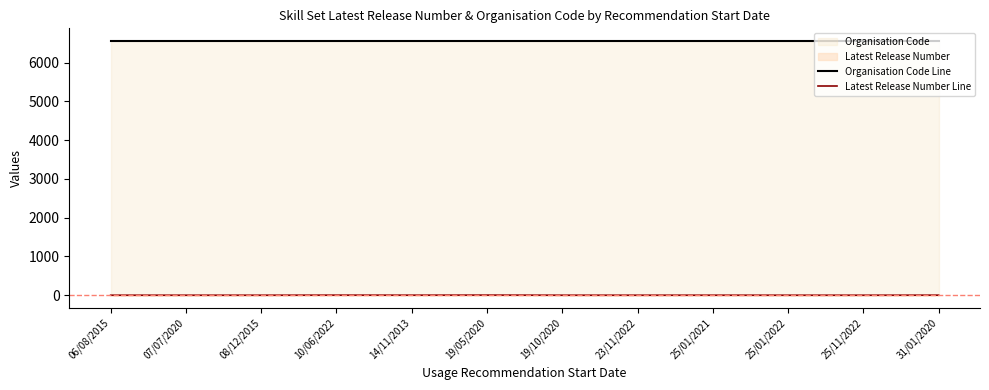

Which series has the largest total across all categories?

Organisation Code Line